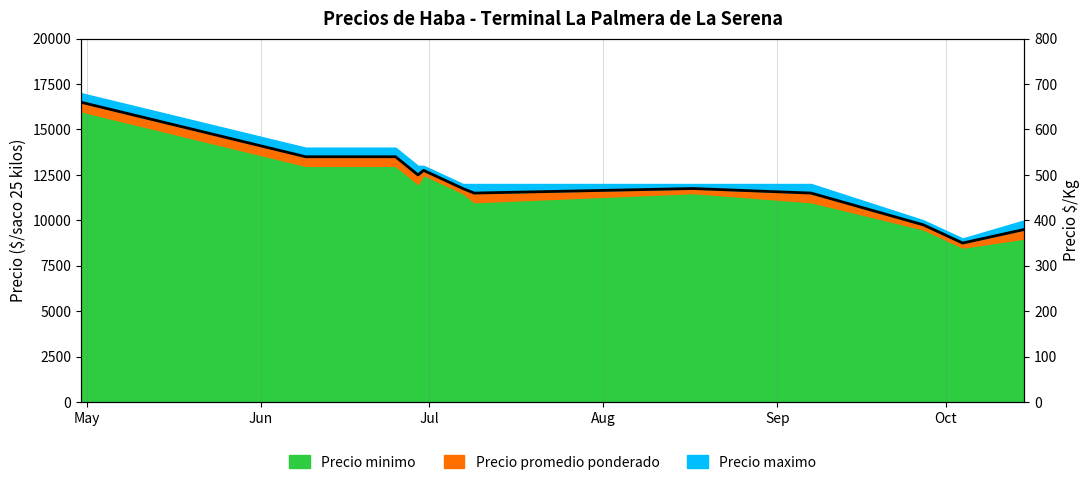

Which label corresponds to the largest value in the chart?

May